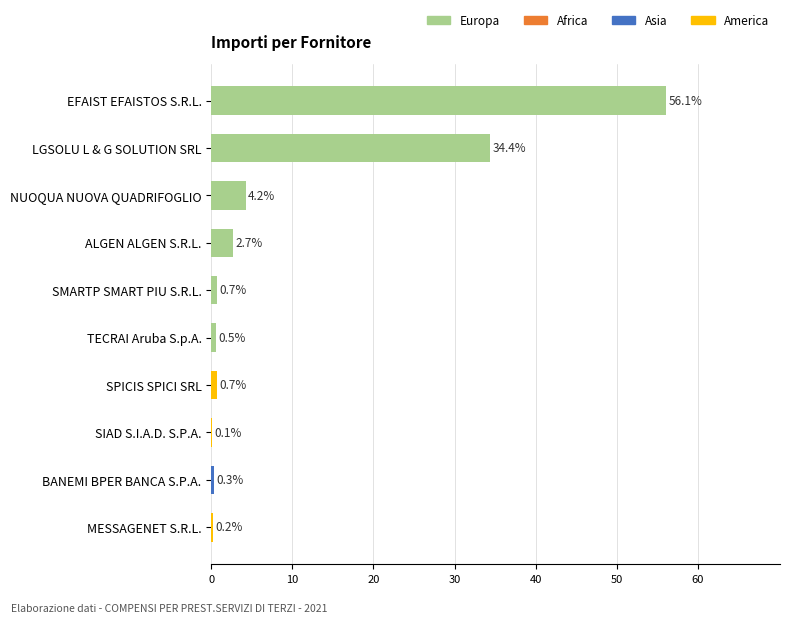

What is the greatest value displayed?

56.1